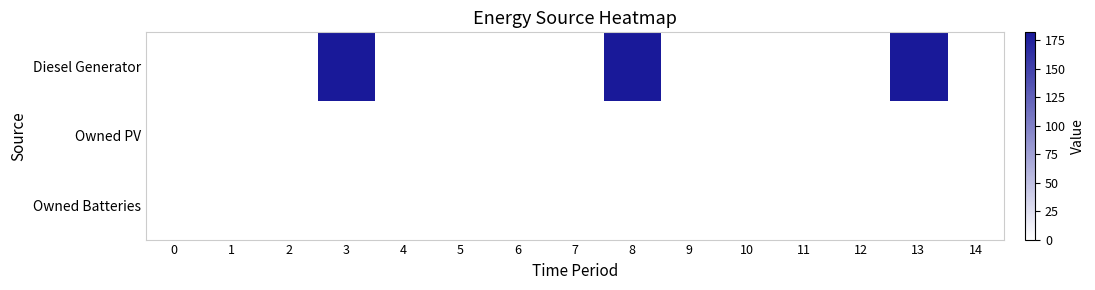

At which category does the chart reach its peak across all series?

3